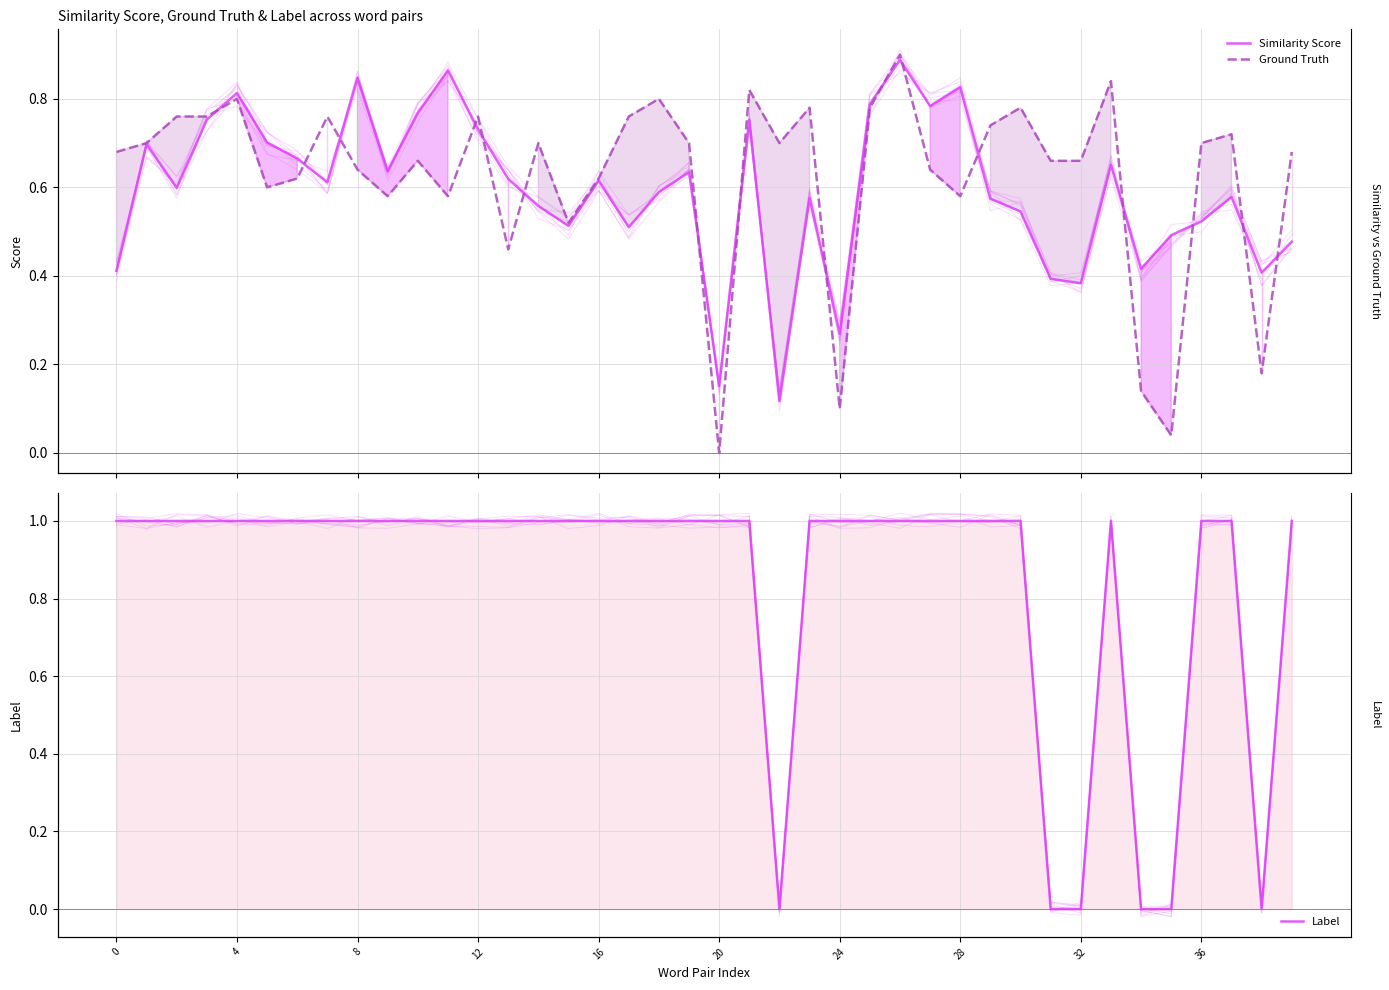

True or false: Ground Truth has more than 2 points higher than both neighbors.

True